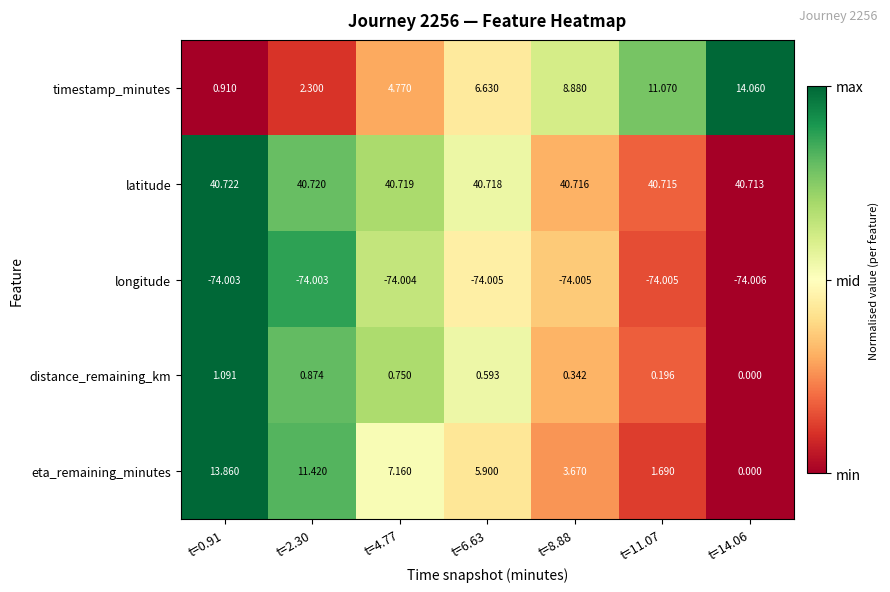

Is the value of timestamp_minutes at t=2.30 greater than the value of distance_remaining_km at t=11.07?

Yes